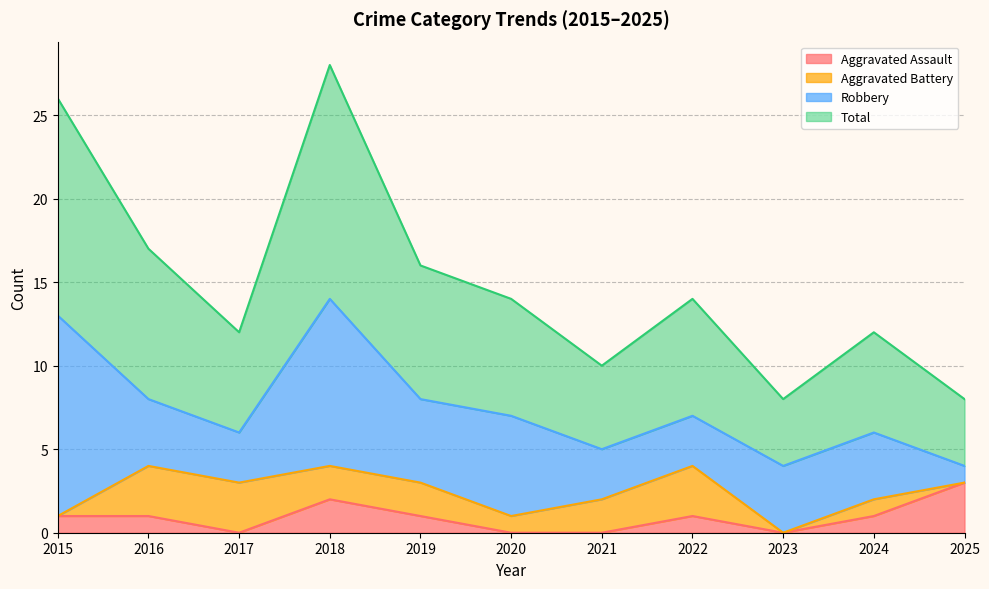

What is the maximum value for Aggravated Assault?

3